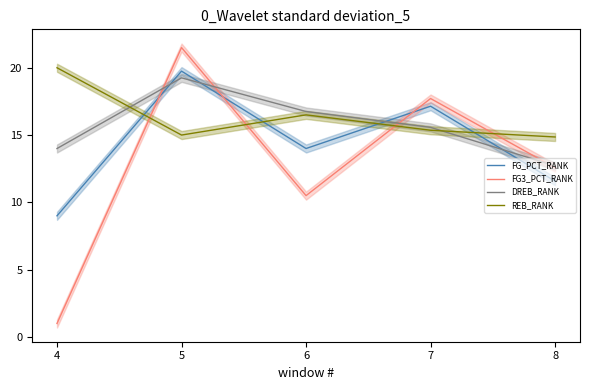

How many data points in FG3_PCT_RANK are above 12?

3